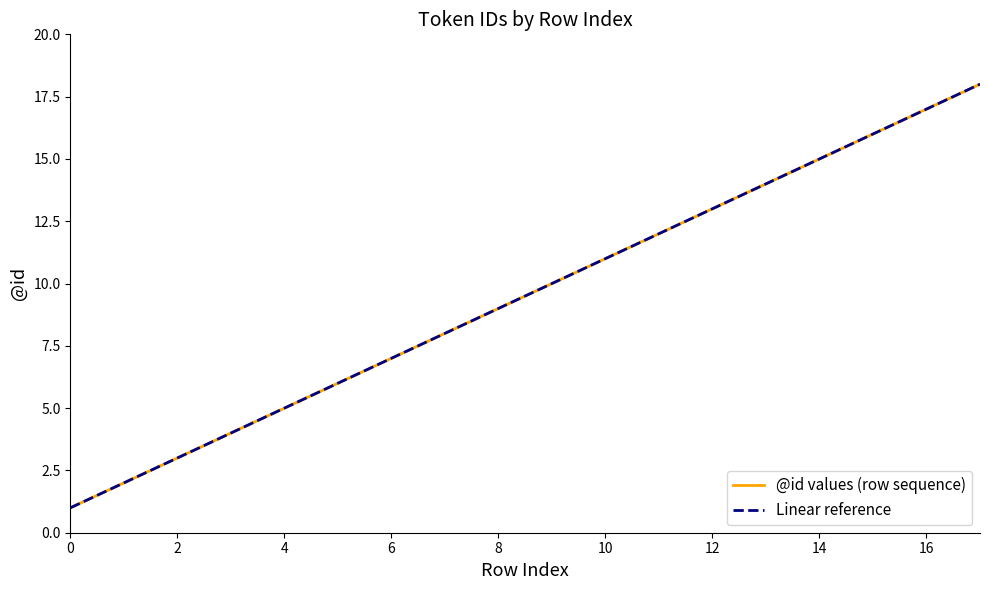

What is the change in value from 4 to 17?

+13